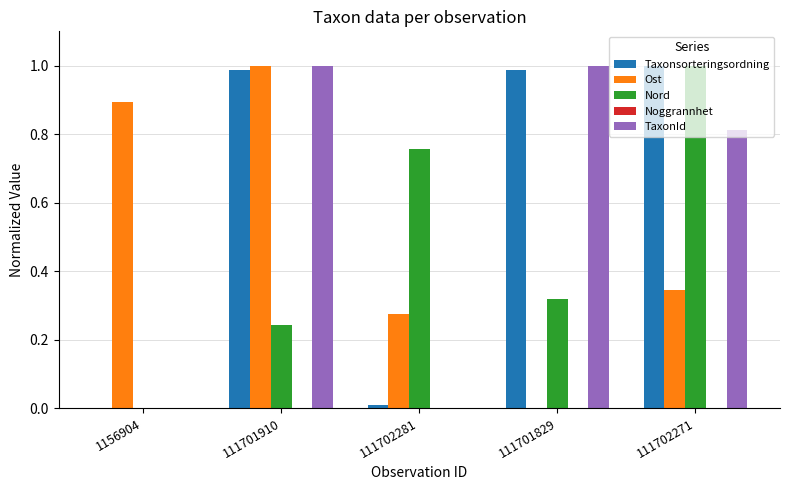

Which category has the highest value in the Nord series?

111702271